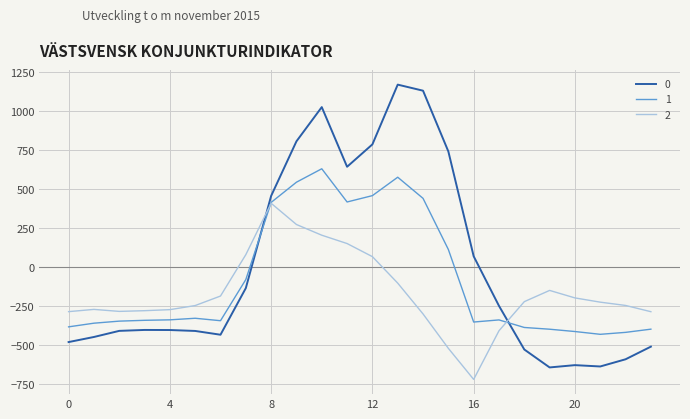

What is the smallest value displayed?

-721.2